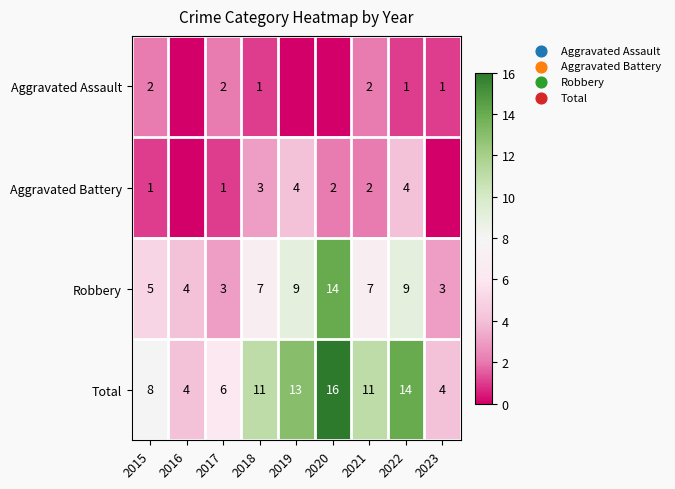

The value of Aggravated Assault at 2015 is 2. True or false?

True